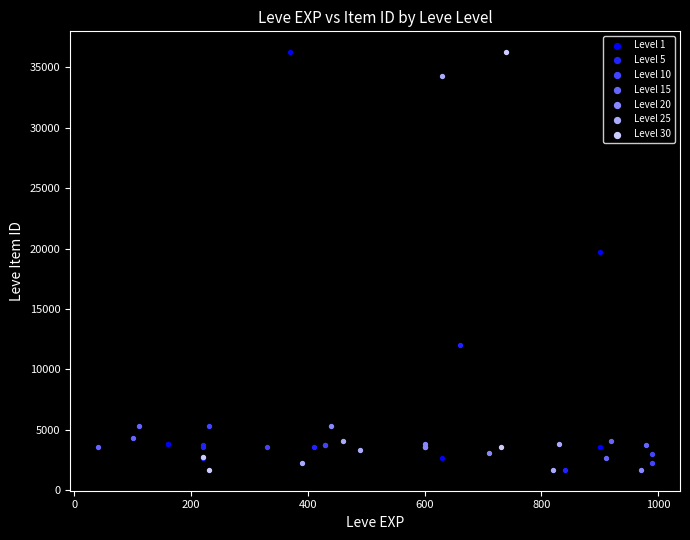

What are all the series names shown in the legend?

Level 1, Level 5, Level 10, Level 15, Level 20, Level 25, Level 30